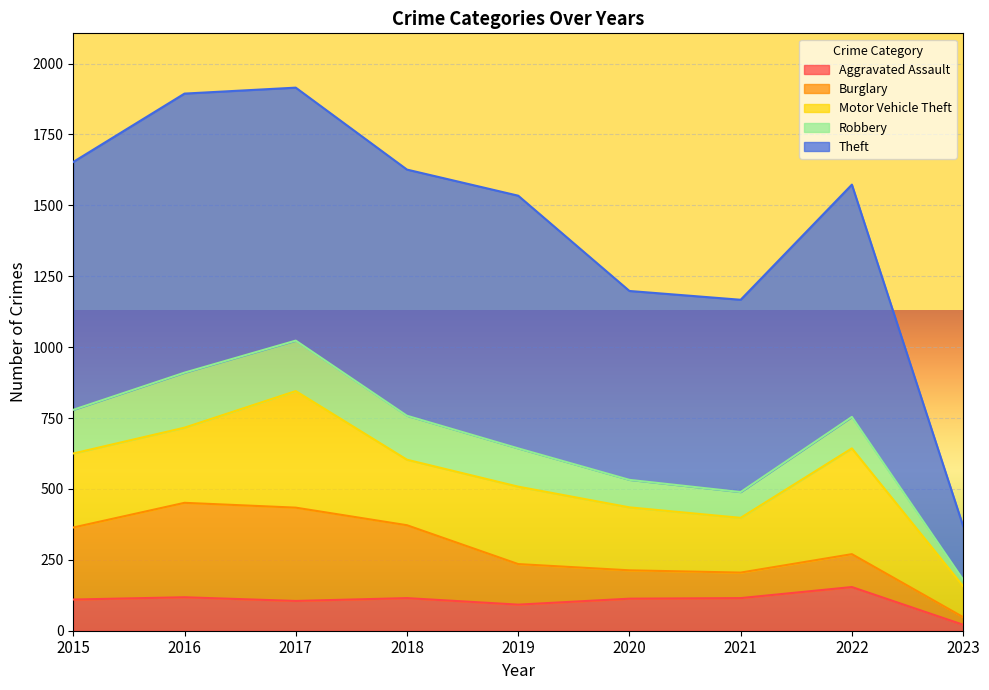

At 2023, list the series in order from smallest to largest.

Aggravated Assault, Robbery, Burglary, Motor Vehicle Theft, Theft